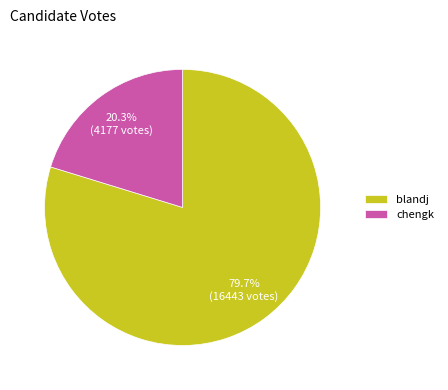

To the nearest percent, what is the average slice percentage?

50%